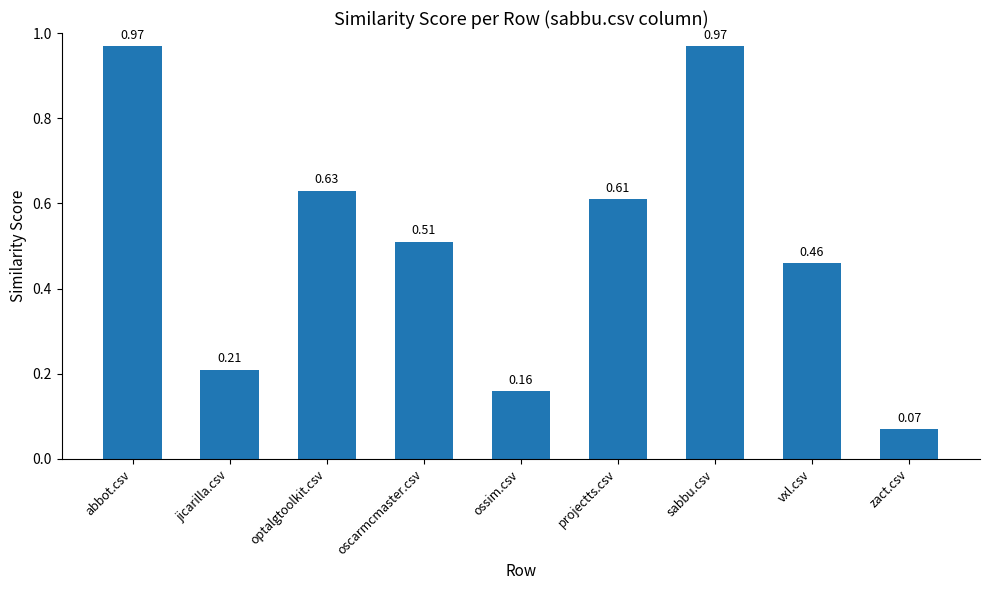

What is the difference between the second highest and second lowest values?

0.8